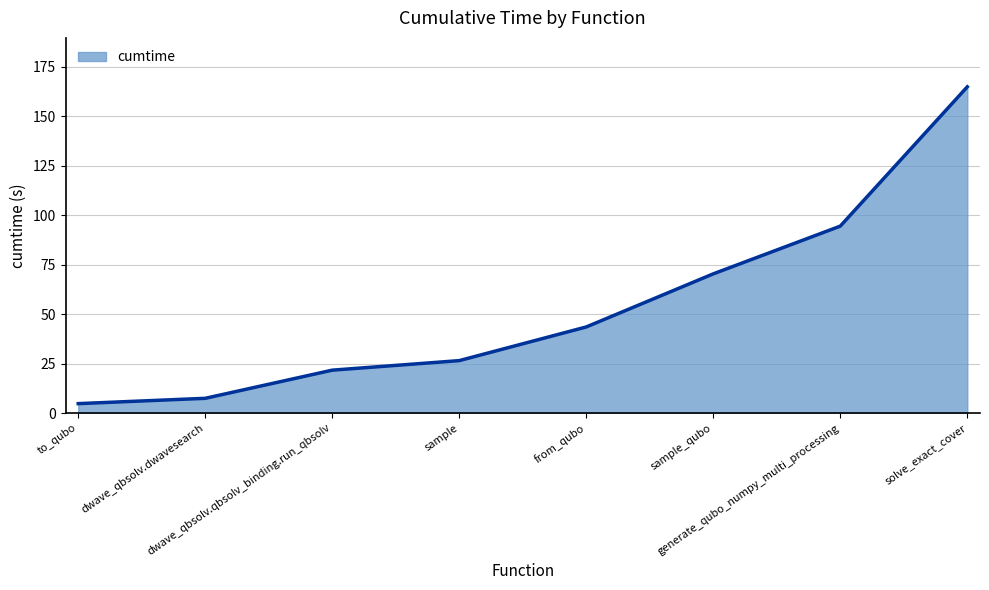

List the labels in order of value, smallest first.

to_qubo, dwave_qbsolv.dwavesearch, dwave_qbsolv.qbsolv_binding.run_qbsolv, sample, from_qubo, sample_qubo, generate_qubo_numpy_multi_processing, solve_exact_cover